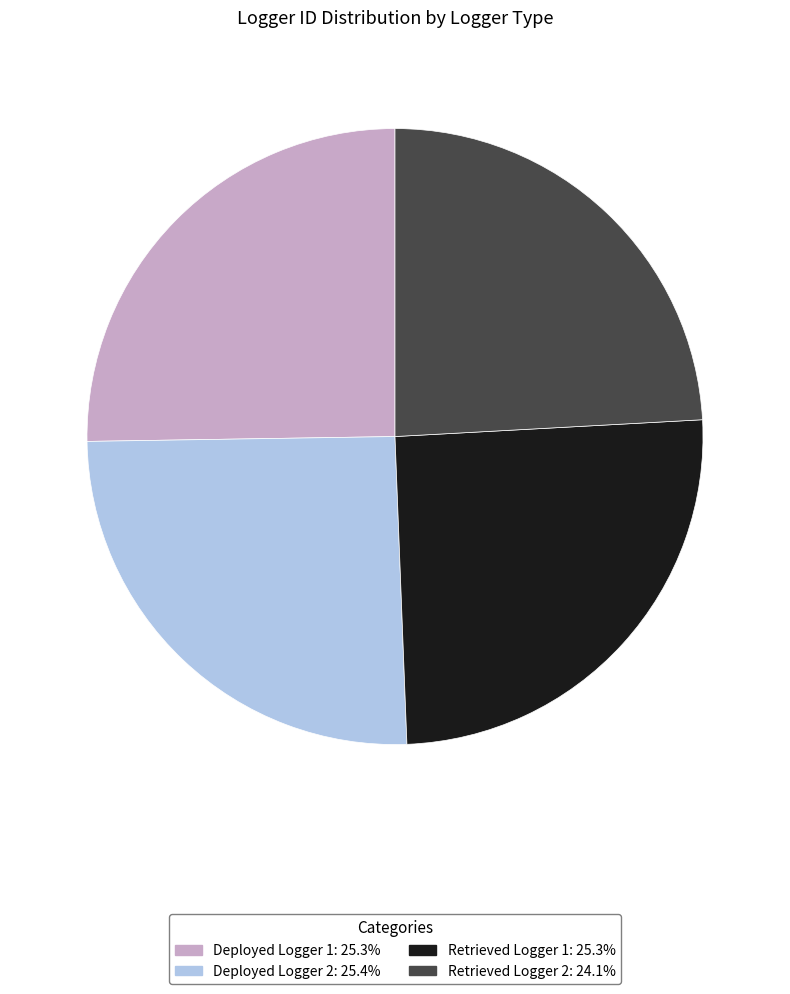

Which category has the smallest portion of the pie?

Retrieved Logger 2